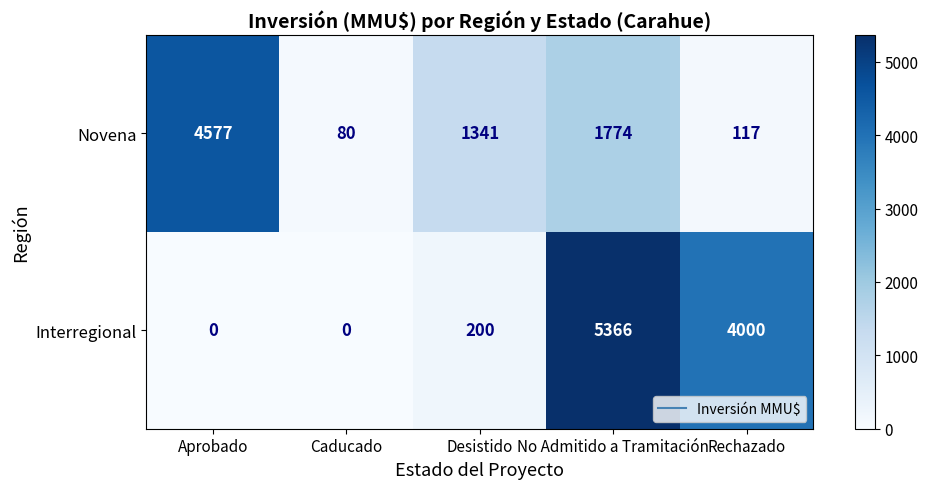

Which series has the largest range (max minus min)?

Interregional